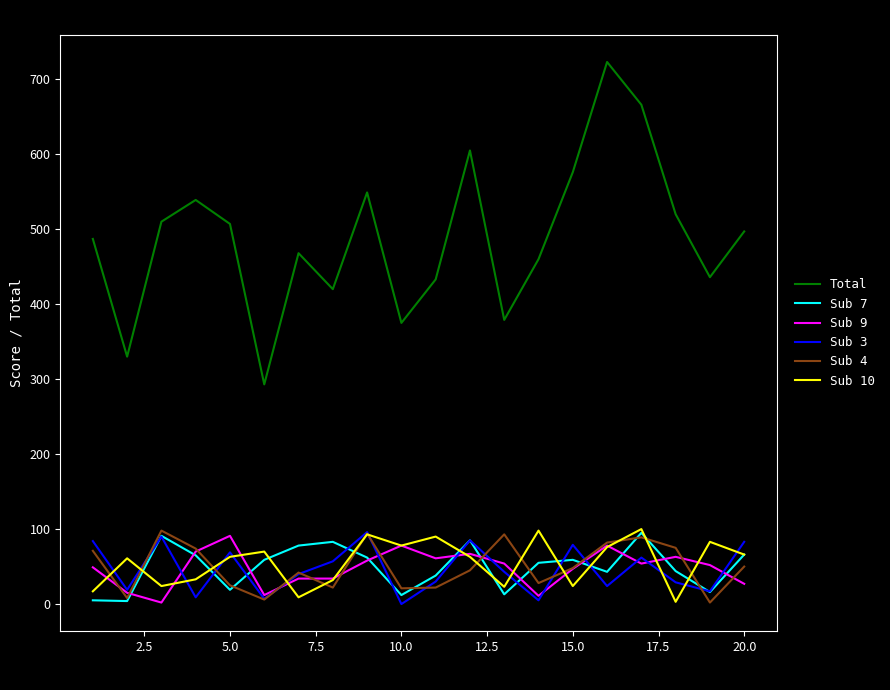

What is the highest value of the Sub 7 series?

95